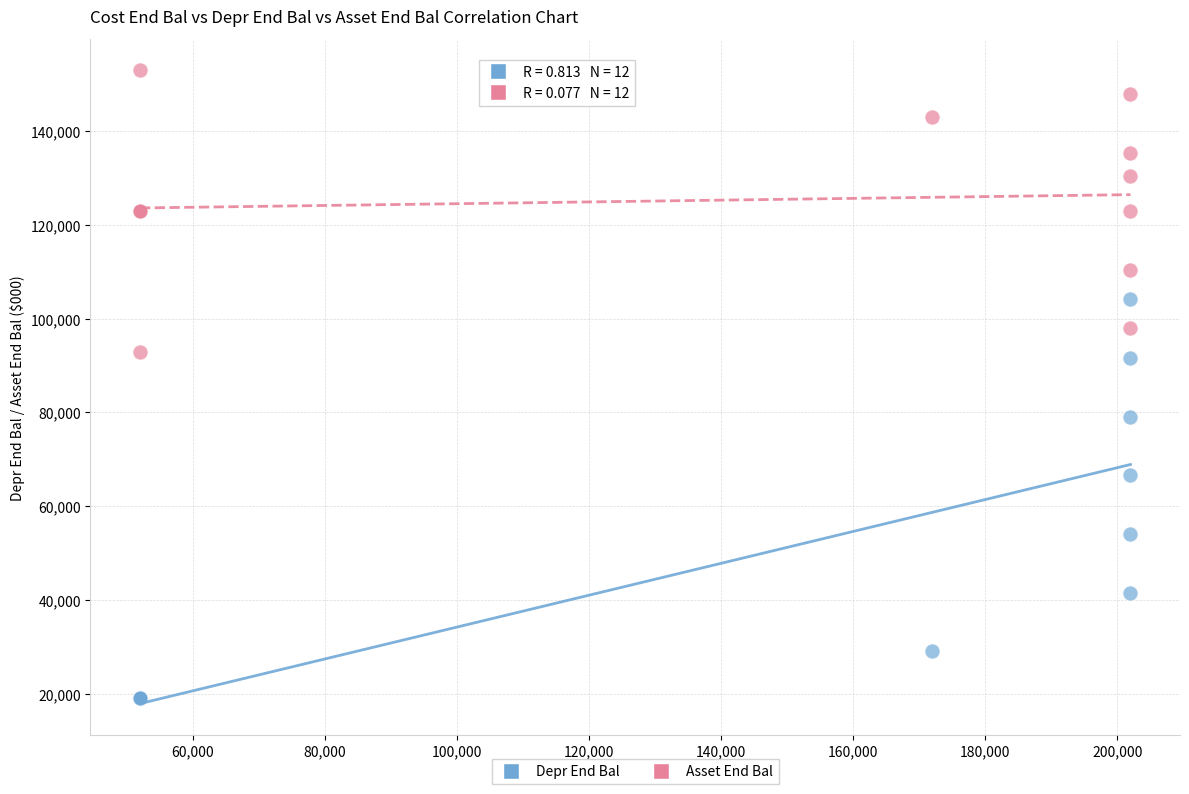

Which series has the widest spread of Y values?

Depr End Bal